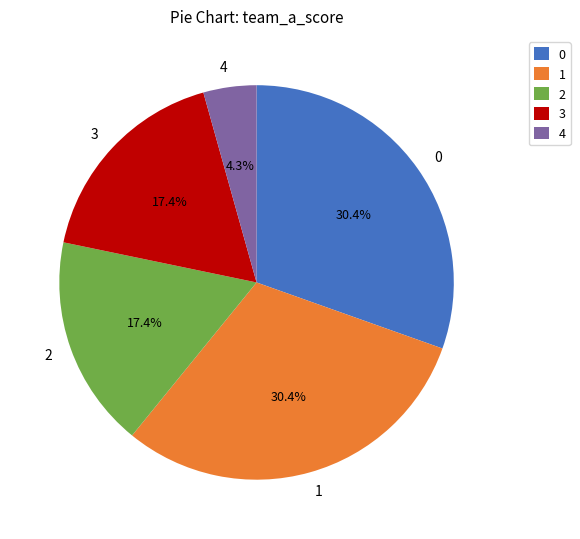

Does 2 account for over 50% of the chart?

No